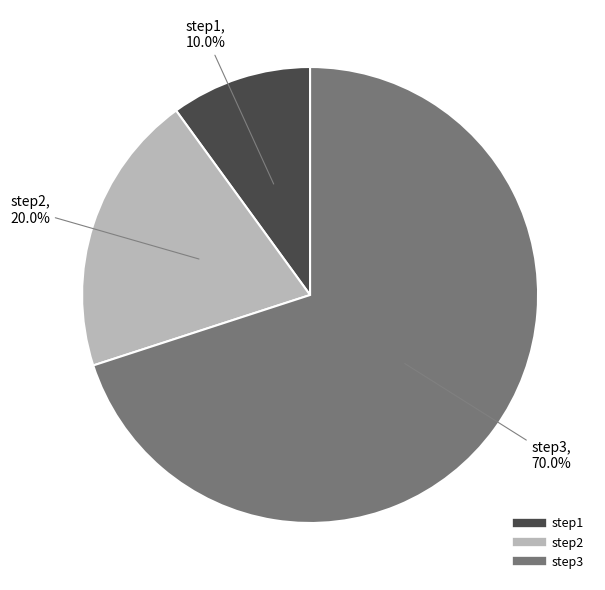

Approximately how many times larger is the value at step3 compared to step1?

7.0